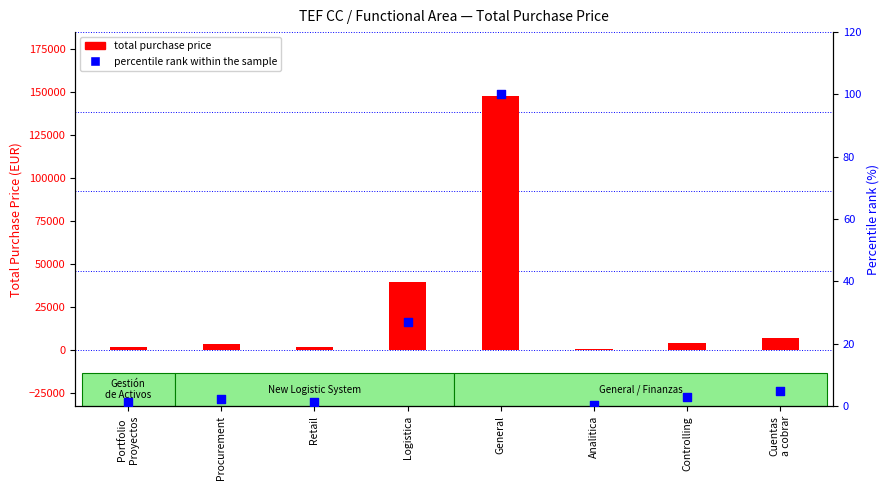

At which category is the sum across all series the highest?

General